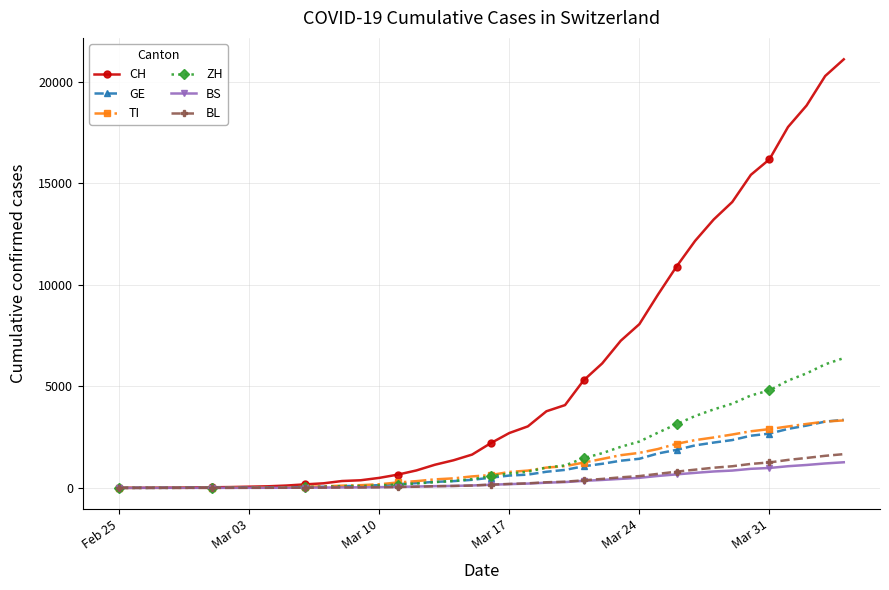

Which series has the largest total across all categories?

CH